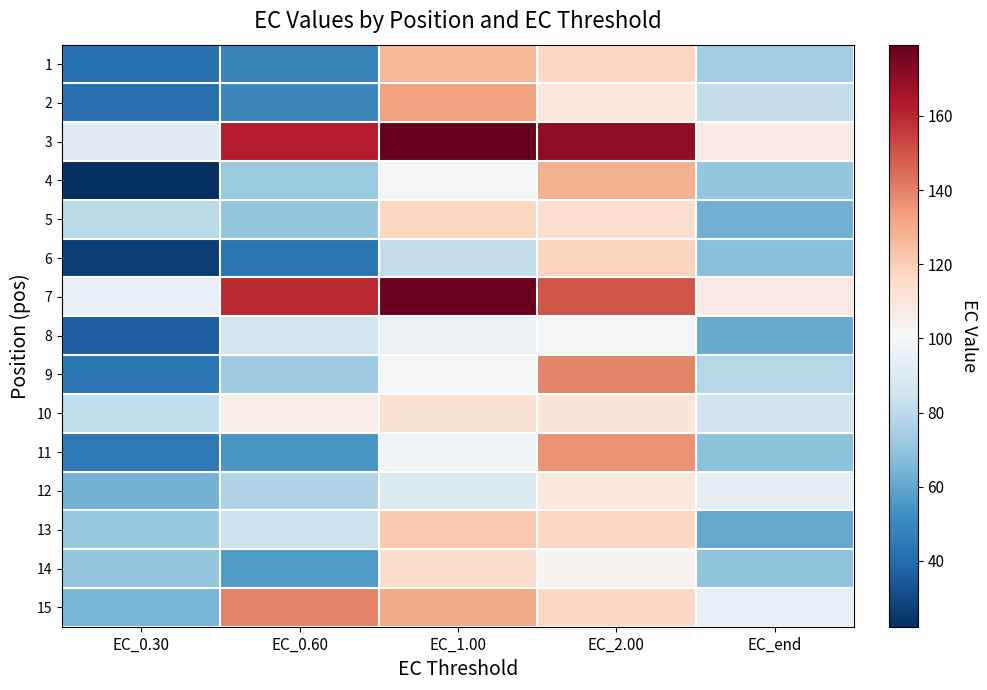

At which category does the chart reach its minimum across all series?

EC_0.30